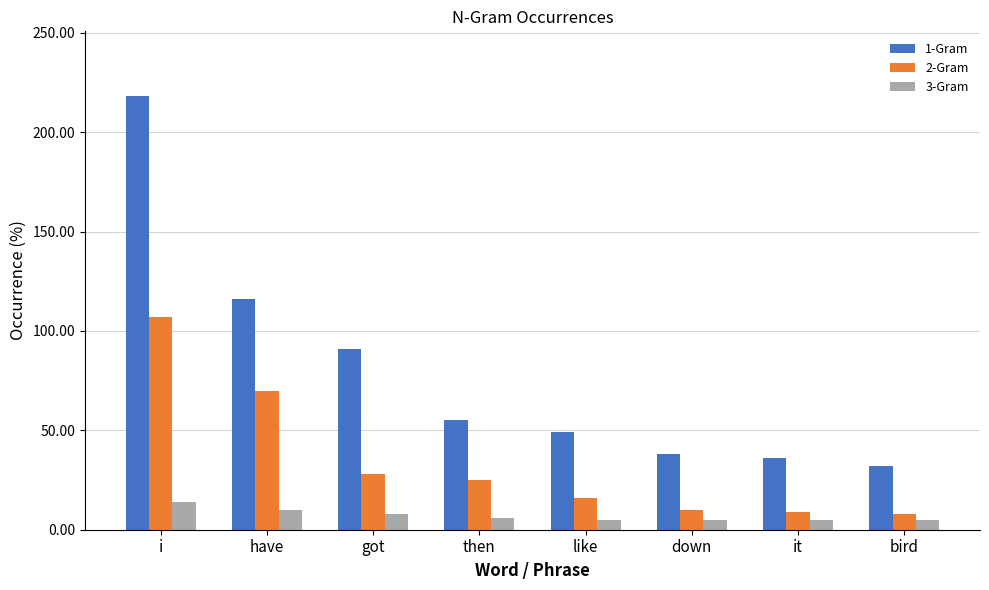

How many bars are there in total?

24